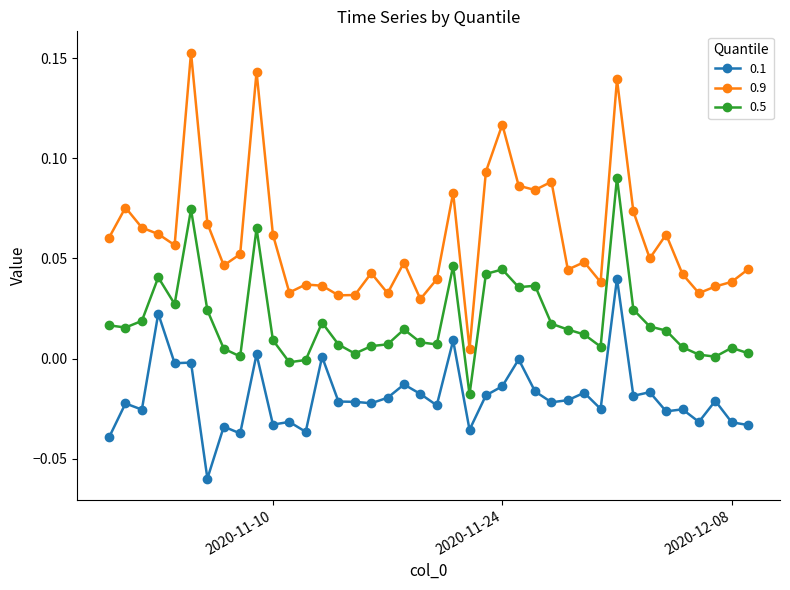

List the series in order of their overall mean, highest first.

0.9, 0.5, 0.1